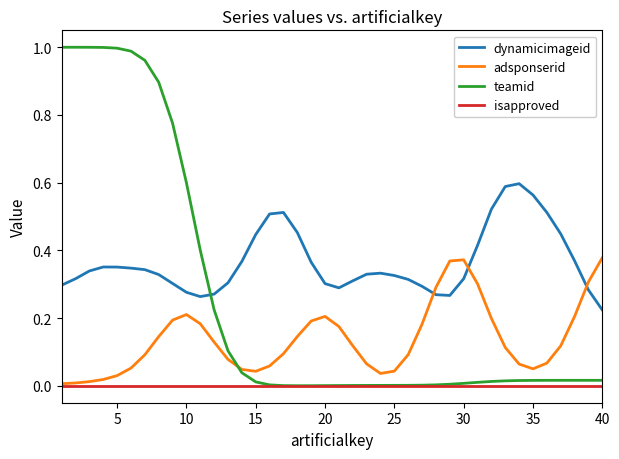

Which series has the largest range (max minus min)?

teamid